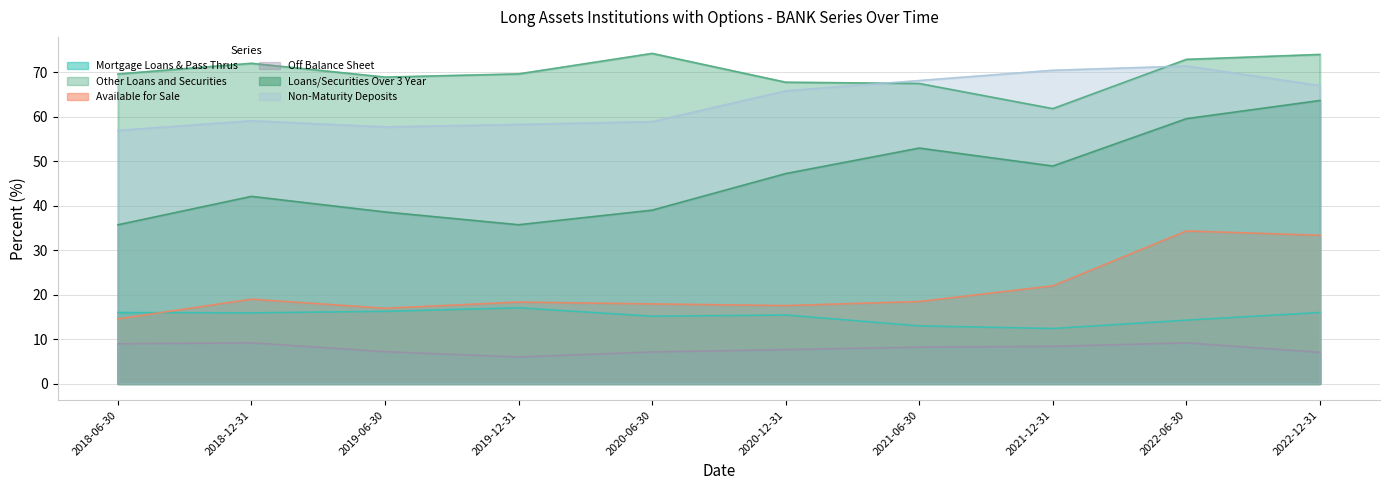

Reading left to right, transcribe all the data shown in this chart.

Mortgage Loans & Pass Thrus (BANK): 2018-06-30=16.0	2018-12-31=15.9	2019-06-30=16.2	2019-12-31=17.0	2020-06-30=15.2	2020-12-31=15.4	2021-06-30=13.0	2021-12-31=12.4	2022-06-30=14.3	2022-12-31=16.0
Other Loans and Securities (BANK): 2018-06-30=69.6	2018-12-31=72.0	2019-06-30=68.9	2019-12-31=69.6	2020-06-30=74.2	2020-12-31=67.7	2021-06-30=67.4	2021-12-31=61.8	2022-06-30=72.8	2022-12-31=74.0
Available for Sale (BANK): 2018-06-30=14.5	2018-12-31=19.0	2019-06-30=16.9	2019-12-31=18.3	2020-06-30=17.9	2020-12-31=17.5	2021-06-30=18.4	2021-12-31=22.0	2022-06-30=34.3	2022-12-31=33.3
Off Balance Sheet (BANK): 2018-06-30=8.9	2018-12-31=9.2	2019-06-30=7.2	2019-12-31=6.0	2020-06-30=7.1	2020-12-31=7.6	2021-06-30=8.2	2021-12-31=8.4	2022-06-30=9.2	2022-12-31=7.0
Loans/Securities Over 3 Year (BANK): 2018-06-30=35.7	2018-12-31=42.1	2019-06-30=38.6	2019-12-31=35.7	2020-06-30=39.0	2020-12-31=47.2	2021-06-30=52.9	2021-12-31=48.9	2022-06-30=59.5	2022-12-31=63.6
Non-Maturity Deposits (BANK): 2018-06-30=56.9	2018-12-31=59.0	2019-06-30=57.7	2019-12-31=58.2	2020-06-30=58.9	2020-12-31=65.8	2021-06-30=68.1	2021-12-31=70.4	2022-06-30=71.4	2022-12-31=67.0